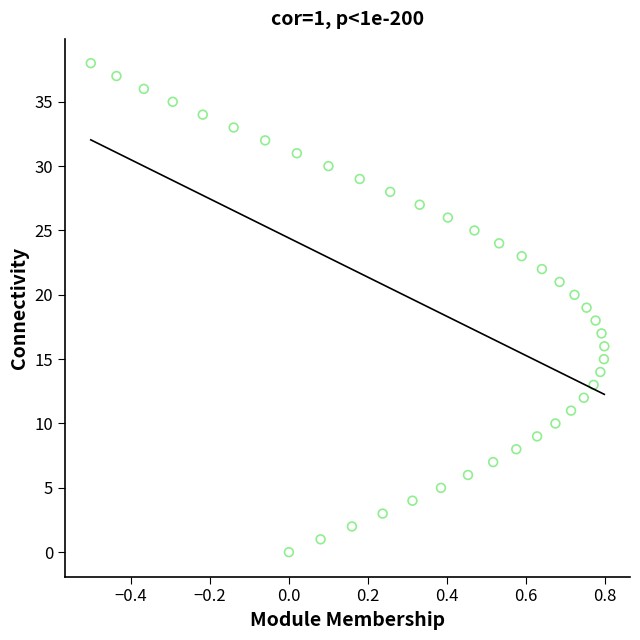

What is the range of Y values (max minus min)?

38